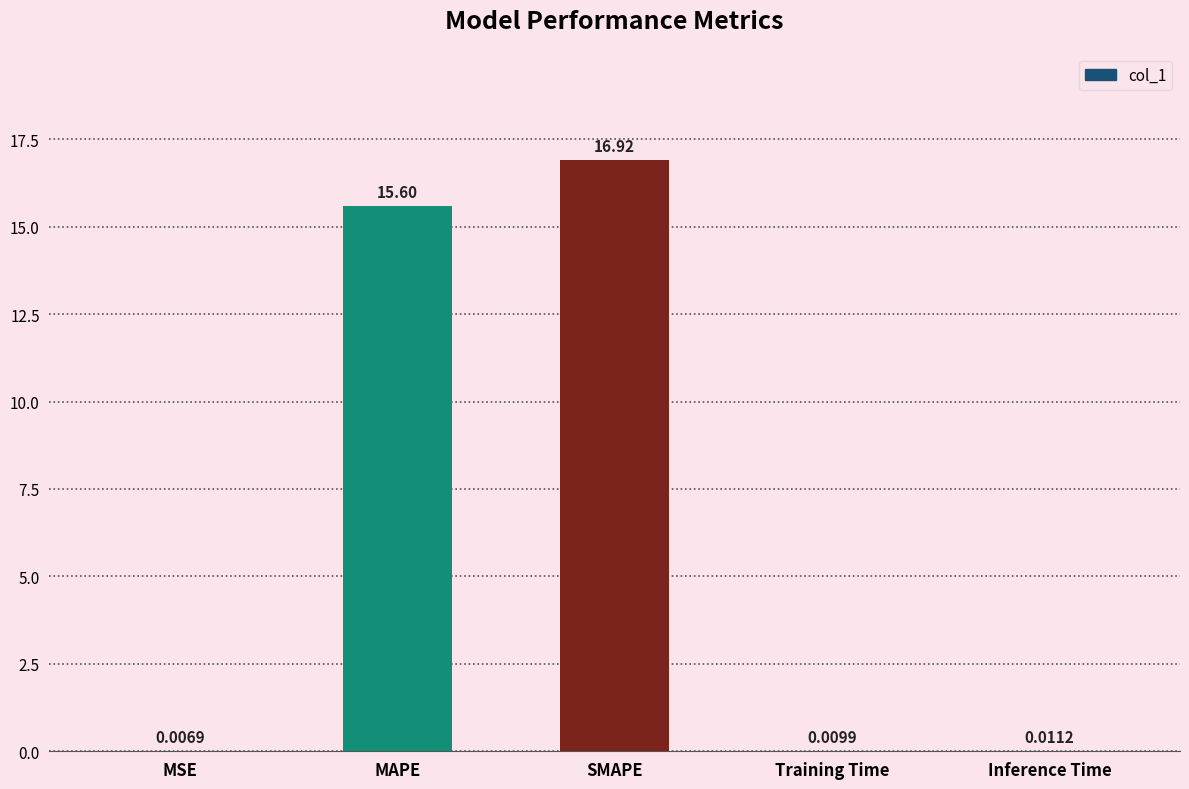

What is the sum of the values at SMAPE and MAPE?

32.5